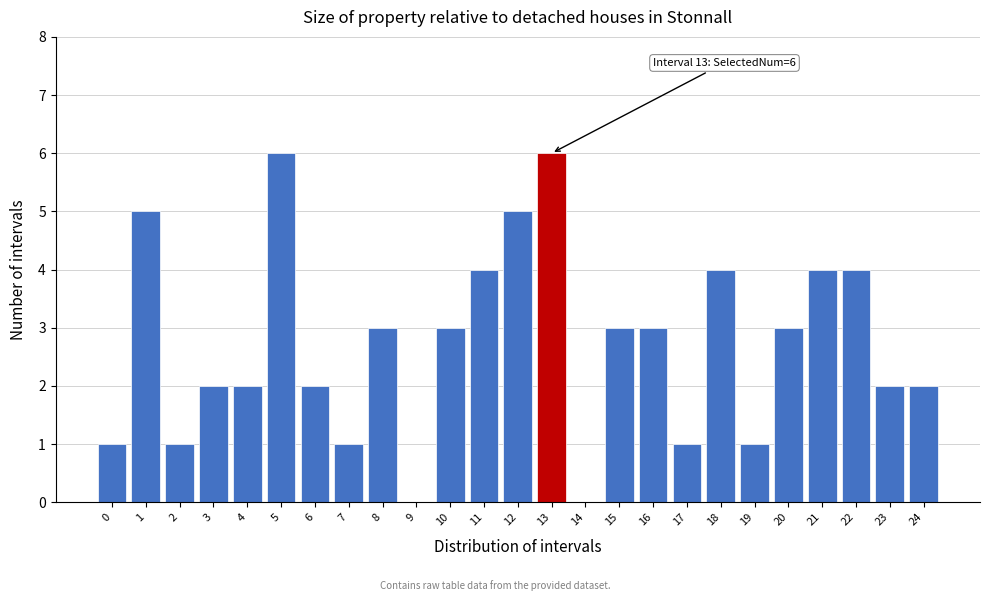

Reading left to right, list all the values displayed in this chart.

0=1	1=5	2=1	3=2	4=2	5=6	6=2	7=1	8=3	9=0	10=3	11=4	12=5	13=6	14=0	15=3	16=3	17=1	18=4	19=1	20=3	21=4	22=4	23=2	24=2